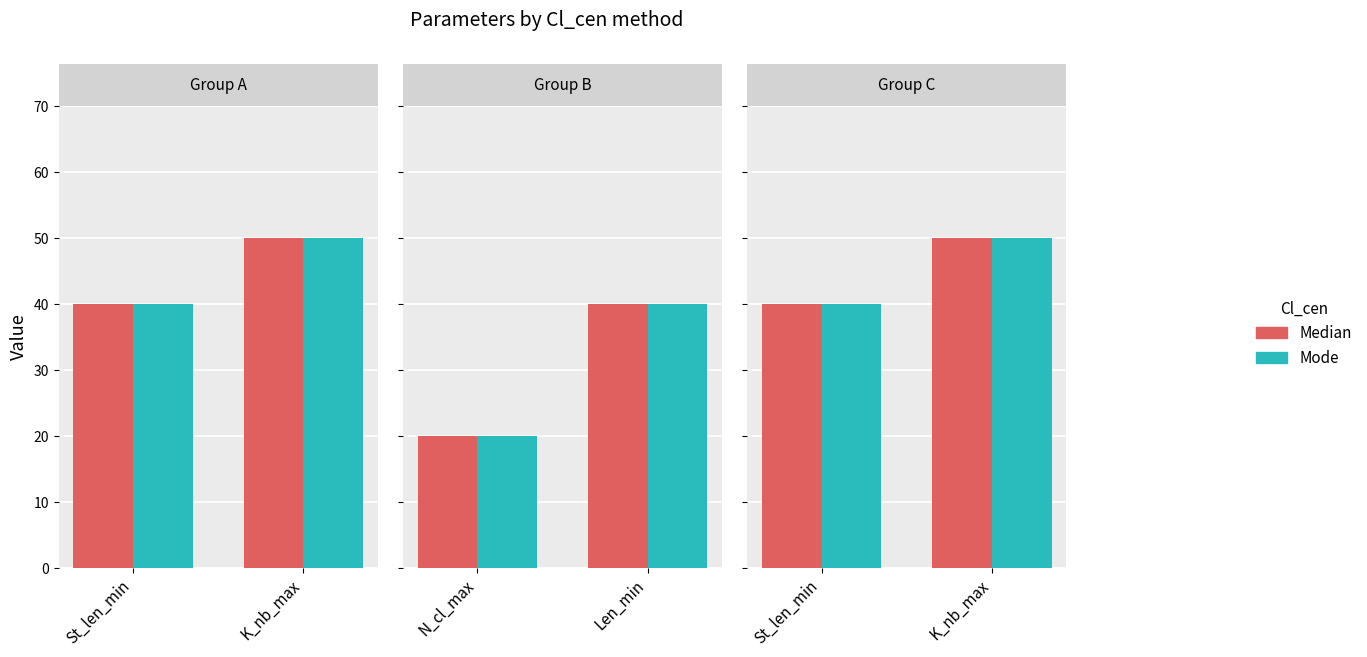

Rank the series at St_len_min from highest to lowest value.

Median, Mode